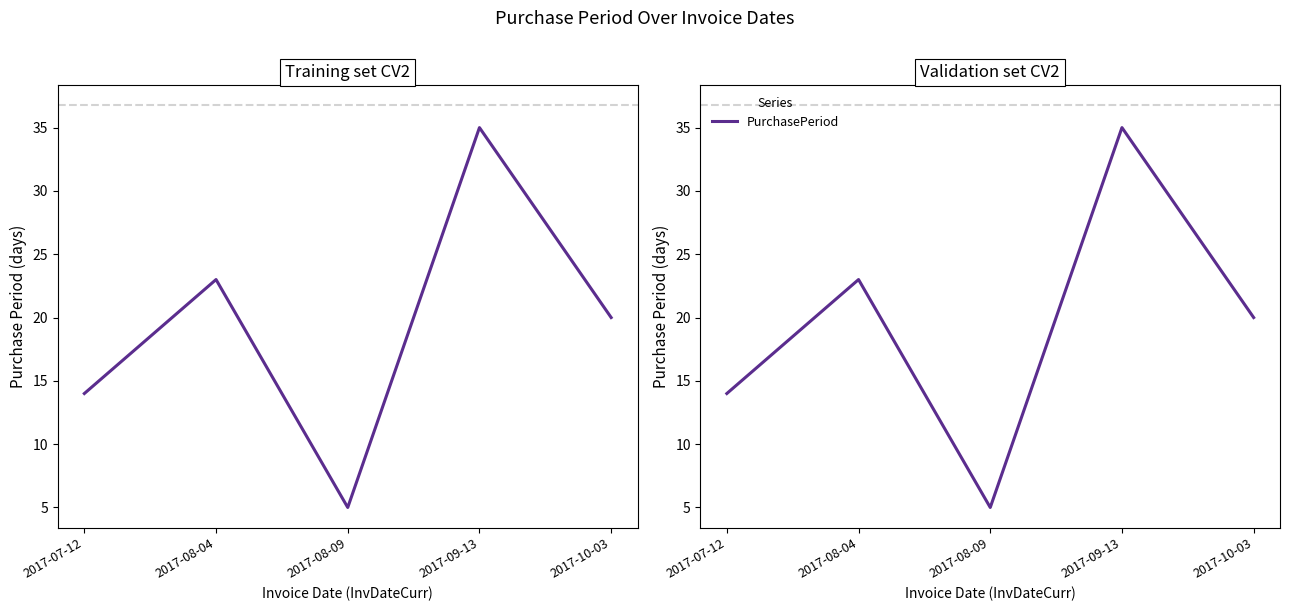

Which category has the lowest value across all series?

2017-08-09